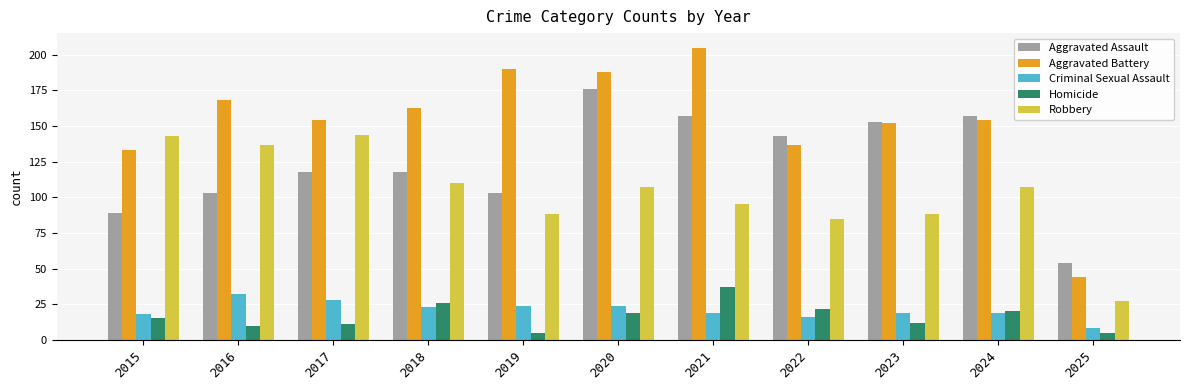

Are the bars grouped side by side (vs. stacked)?

Yes